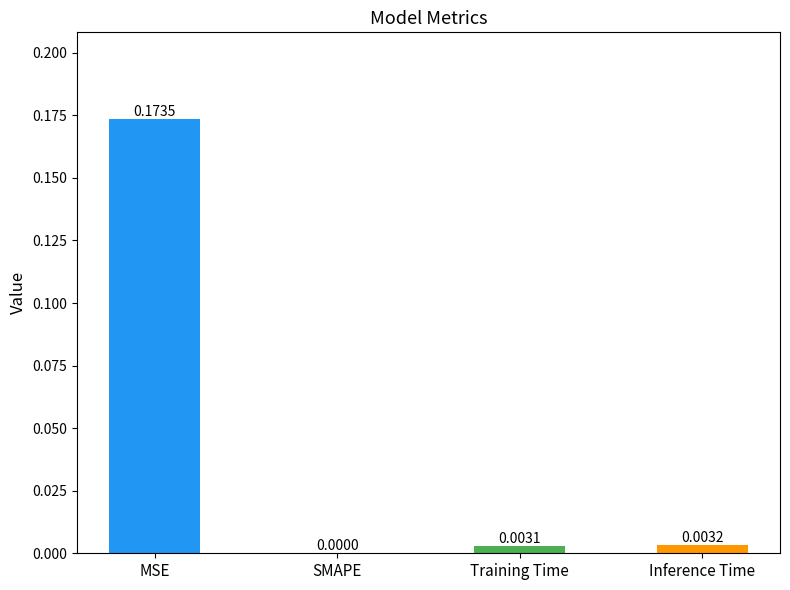

Are the bars horizontal?

No